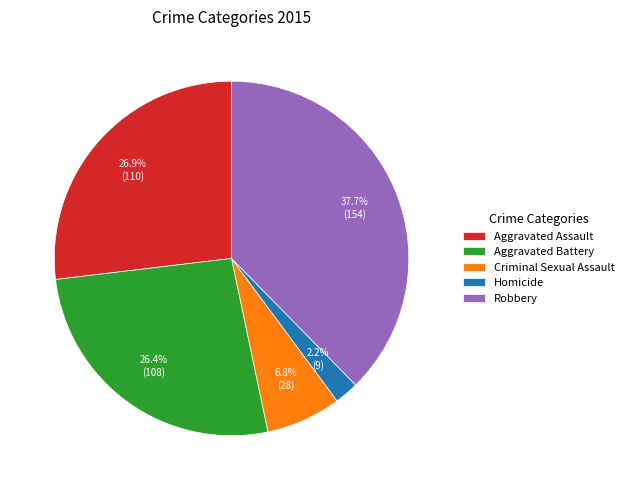

To the nearest percent, what is the difference between the largest and smallest slice percentages?

35%